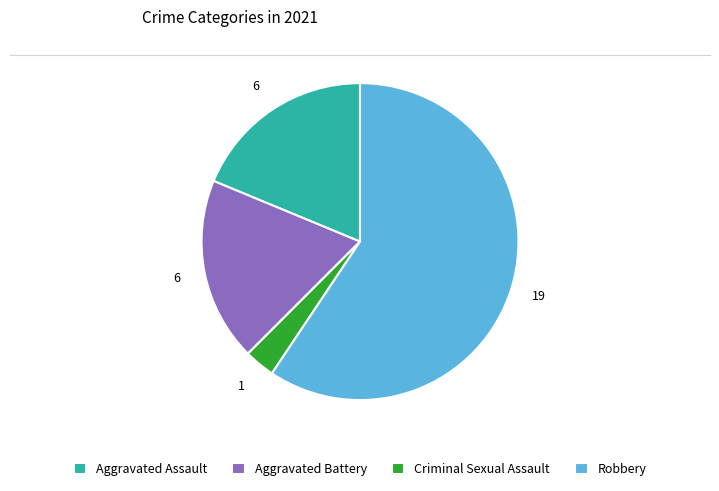

What is the largest slice in the pie chart?

Robbery